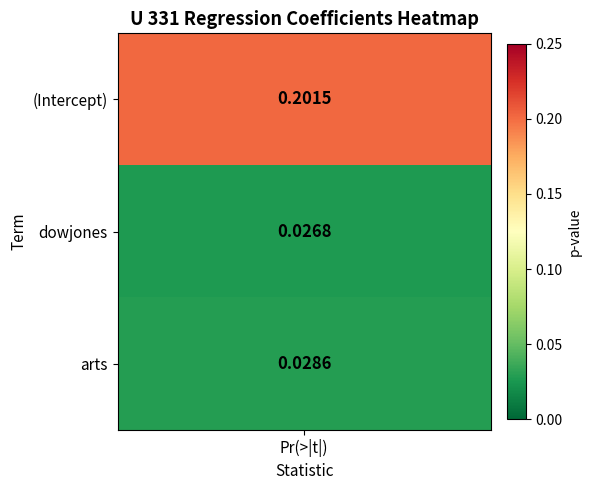

Is it true that the value at 1 is 0.0?

False